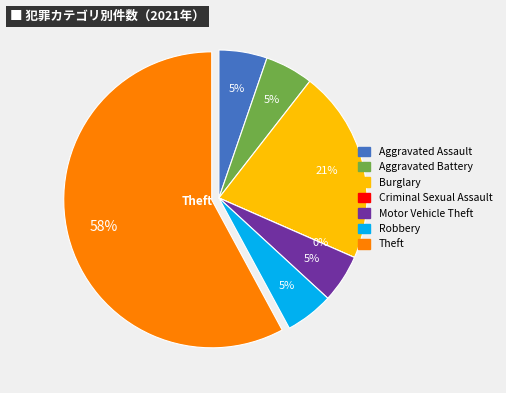

How many slices are in this pie chart?

7